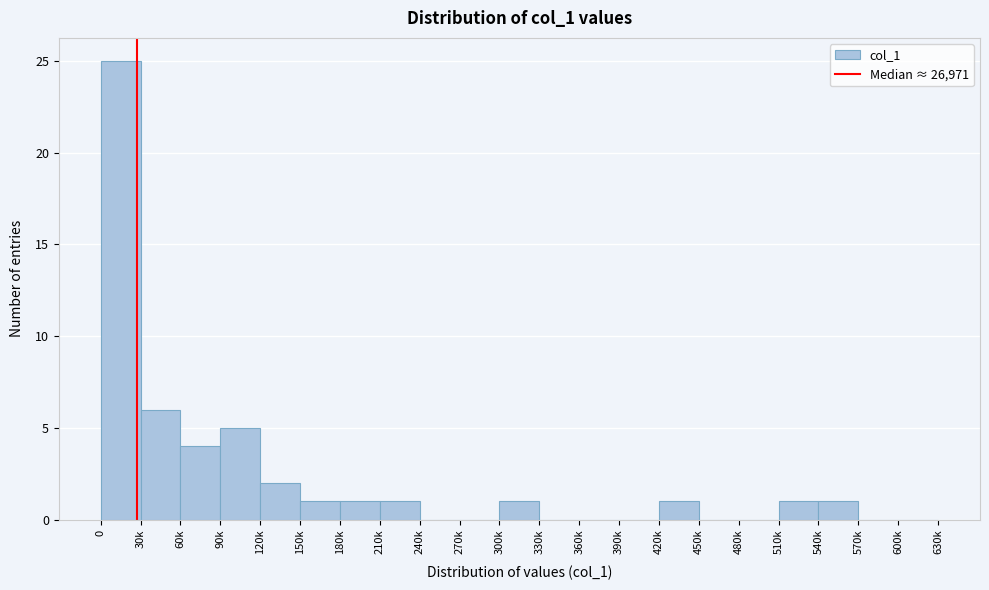

Reading left to right, transcribe all the data shown in this chart.

0=25	30k=6	60k=4	90k=5	120k=2	150k=1	180k=1	210k=1	240k=0	270k=0	300k=1	330k=0	360k=0	390k=0	420k=1	450k=0	480k=0	510k=1	540k=1	570k=0	600k=0